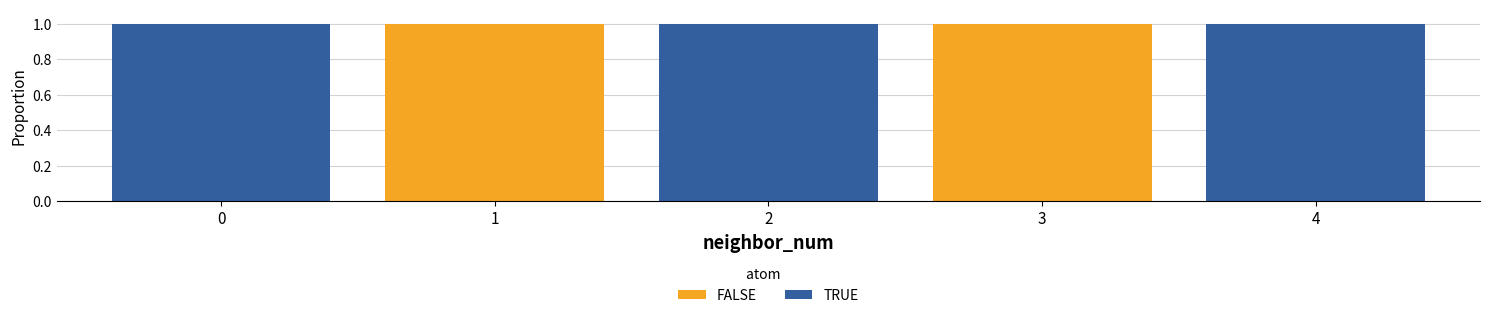

Rank the series at 2 from highest to lowest value.

TRUE, FALSE